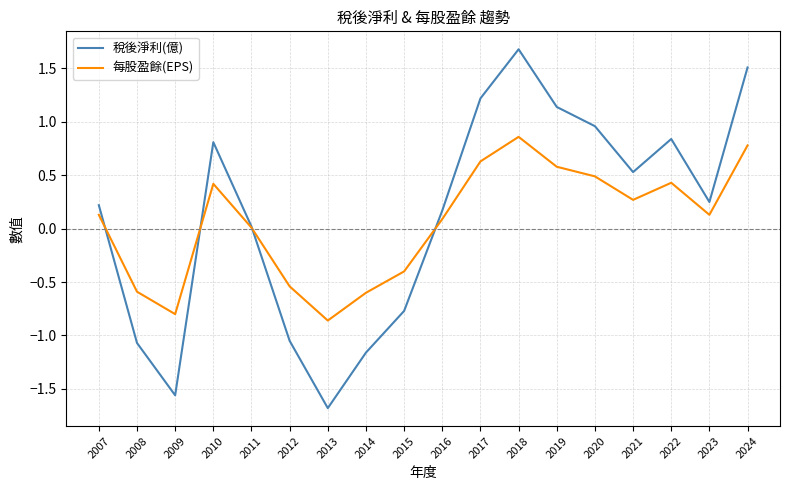

Rank the series at 2022 from lowest to highest value.

每股盈餘(EPS), 稅後淨利(億)